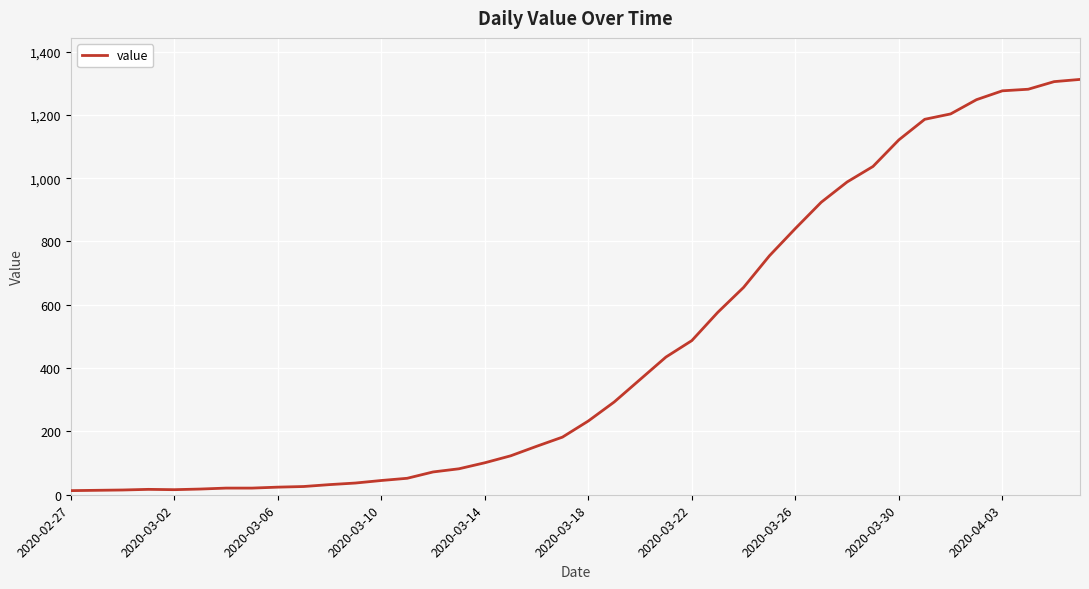

What is the maximum value shown in the chart?

1312